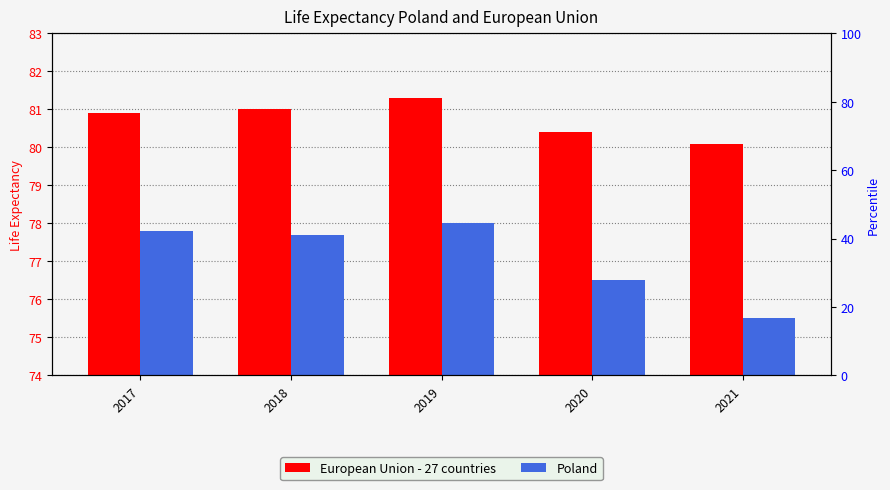

Is it true that Poland equals 107.1 at 2017?

False